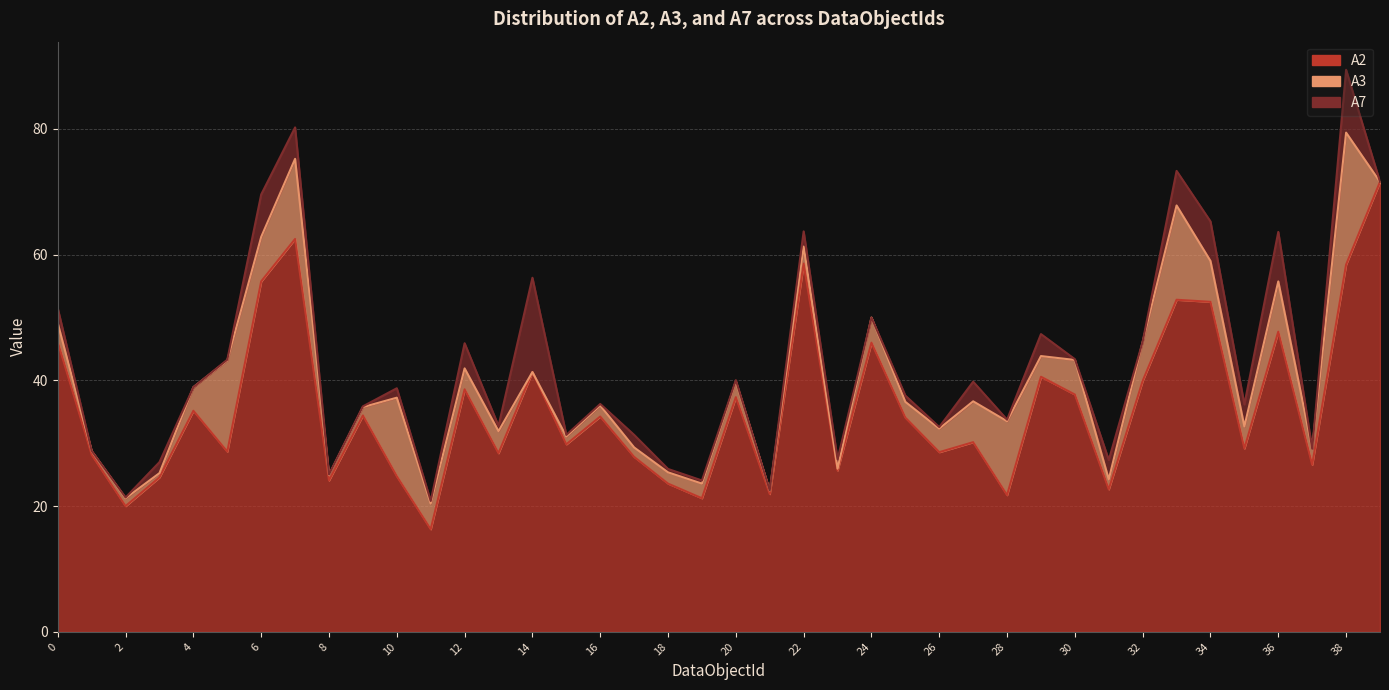

Reading right to left, extract all data points from this chart.

A2: 39=71.6	38=58.4	37=26.6	36=47.8	35=29.2	34=52.5	33=52.8	32=39.9	31=22.7	30=37.8	29=40.6	28=21.8	27=30.2	26=28.6	25=34.1	24=46.0	23=25.7	22=58.6	21=21.9	20=37.3	19=21.2	18=23.6	17=27.8	16=34.2	15=29.8	14=41.3	13=28.4	12=38.6	11=16.3	10=24.8	9=34.4	8=24.1	7=62.5	6=55.8	5=28.7	4=35.2	3=24.6	2=20.0	1=28.2	0=46.1
A3: 39=0.0	38=21.0	37=2.5	36=8.0	35=3.5	34=6.5	33=15.0	32=6.2	31=1.6	30=5.5	29=3.3	28=11.8	27=6.5	26=3.8	25=2.5	24=4.0	23=0.3	22=2.7	21=0.5	20=2.5	19=2.3	18=1.8	17=1.5	16=1.8	15=1.2	14=0.0	13=3.5	12=3.3	11=4.1	10=12.5	9=1.3	8=0.9	7=12.8	6=7.1	5=14.5	4=3.8	3=0.7	2=1.2	1=0.6	0=3.0
A7: 39=0.0	38=10.0	37=0.0	36=7.9	35=3.5	34=6.3	33=5.5	32=0.0	31=3.1	30=0.1	29=3.5	28=0.2	27=3.1	26=0.2	25=1.0	24=0.0	23=1.5	22=2.4	21=0.0	20=0.2	19=0.5	18=0.5	17=2.0	16=0.2	15=0.2	14=15.0	13=0.8	12=4.0	11=0.4	10=1.5	9=0.1	8=0.1	7=5.0	6=6.8	5=0.1	4=0.0	3=1.8	2=0.1	1=0.0	0=2.4